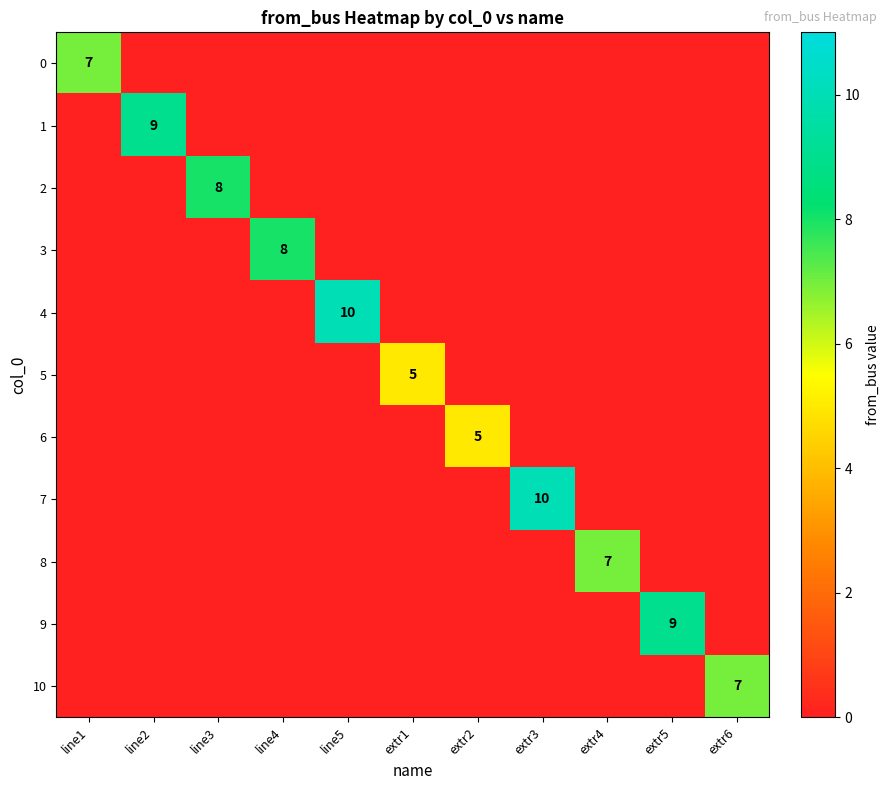

How many categories are shown in the chart?

11